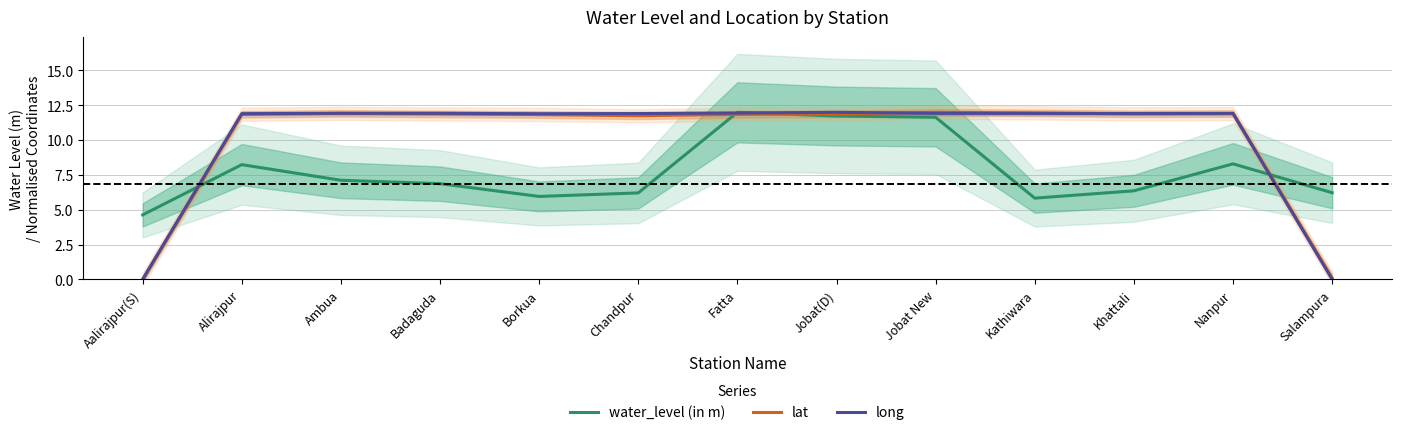

At which label is lat closest to 5?

Salampura